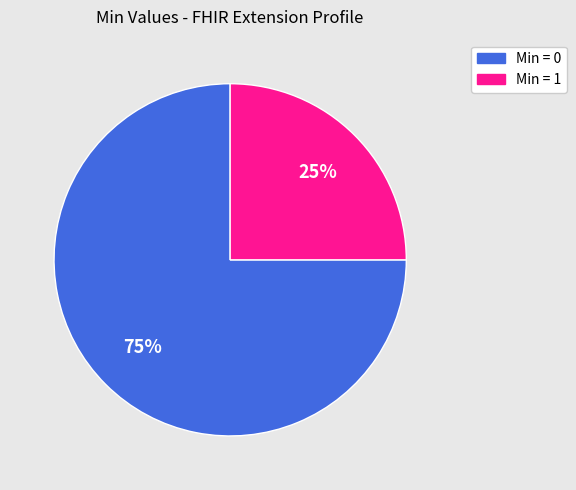

Does any single category account for the majority?

Yes